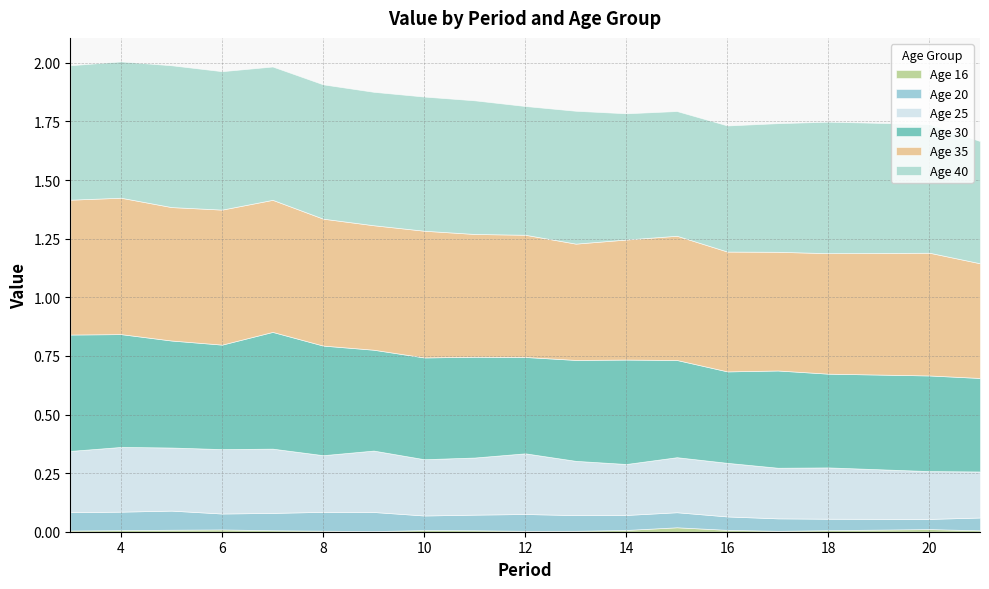

What is the sum of the 30 values at 13 and 14?

0.9